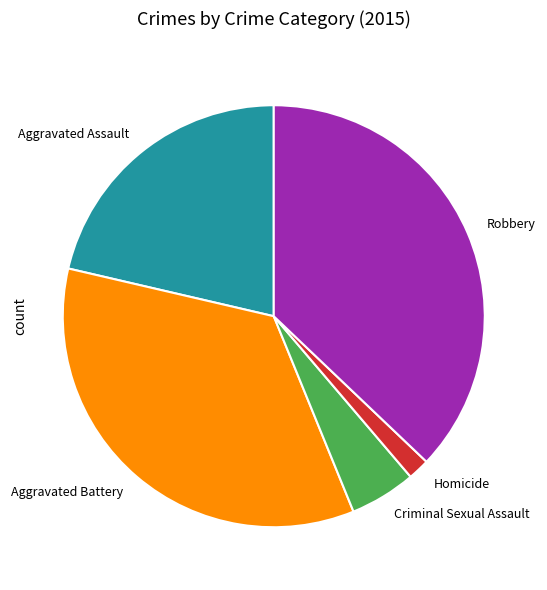

How many slices are in this pie chart?

5